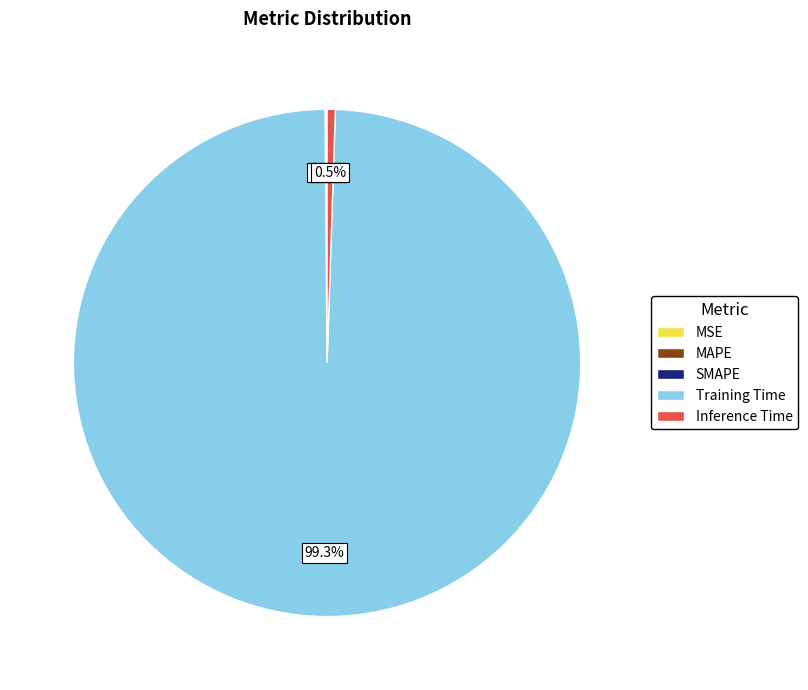

Which slice is the largest?

Training Time